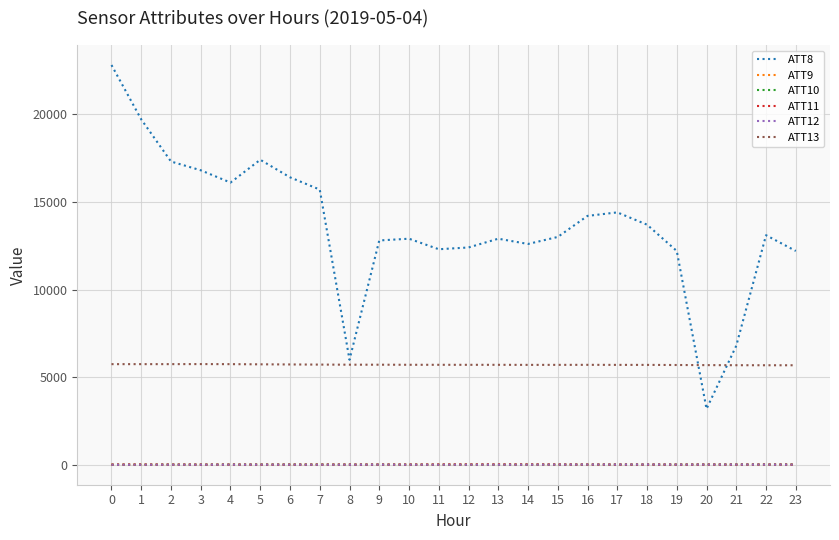

What is the greatest value displayed?

22800.0